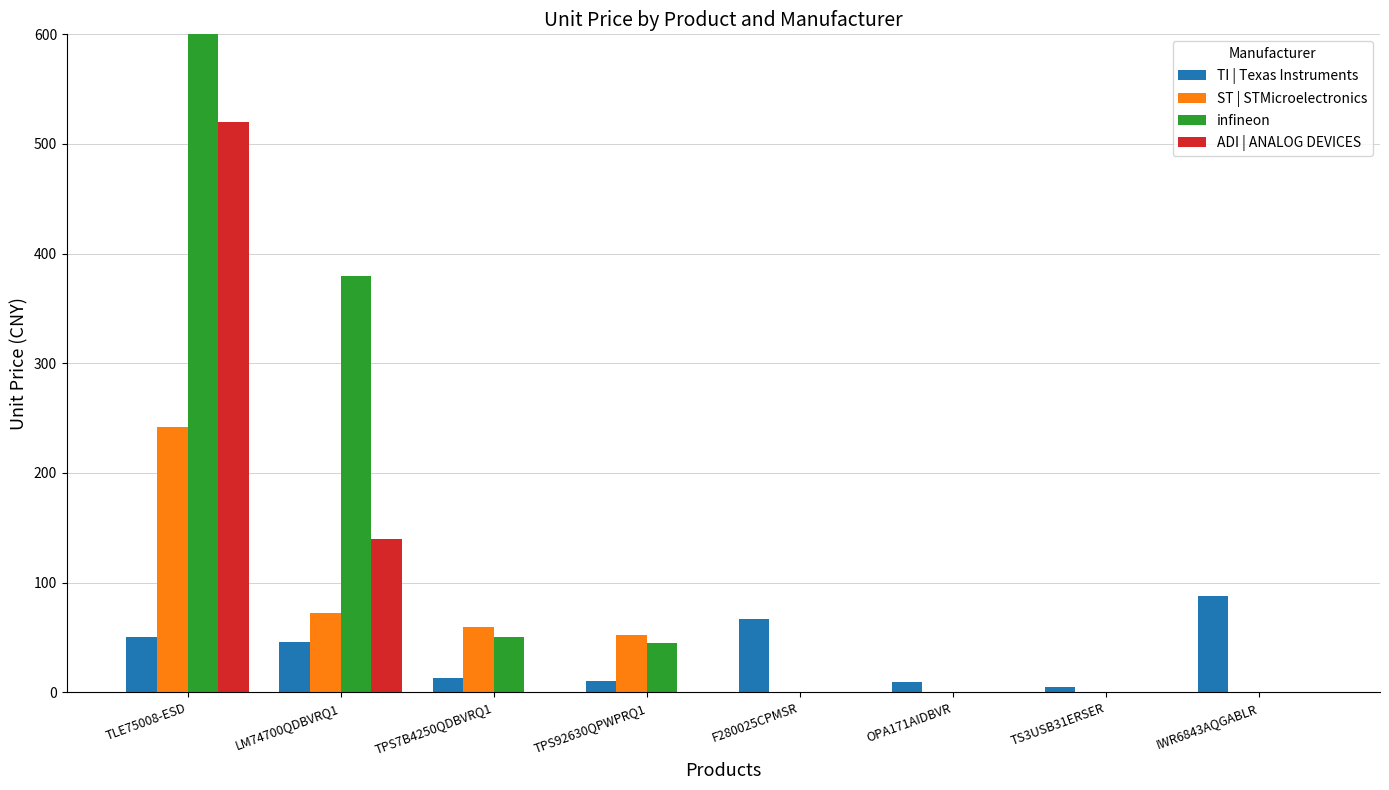

Between OPA171AIDBVR and TS3USB31ERSER, which is larger?

OPA171AIDBVR